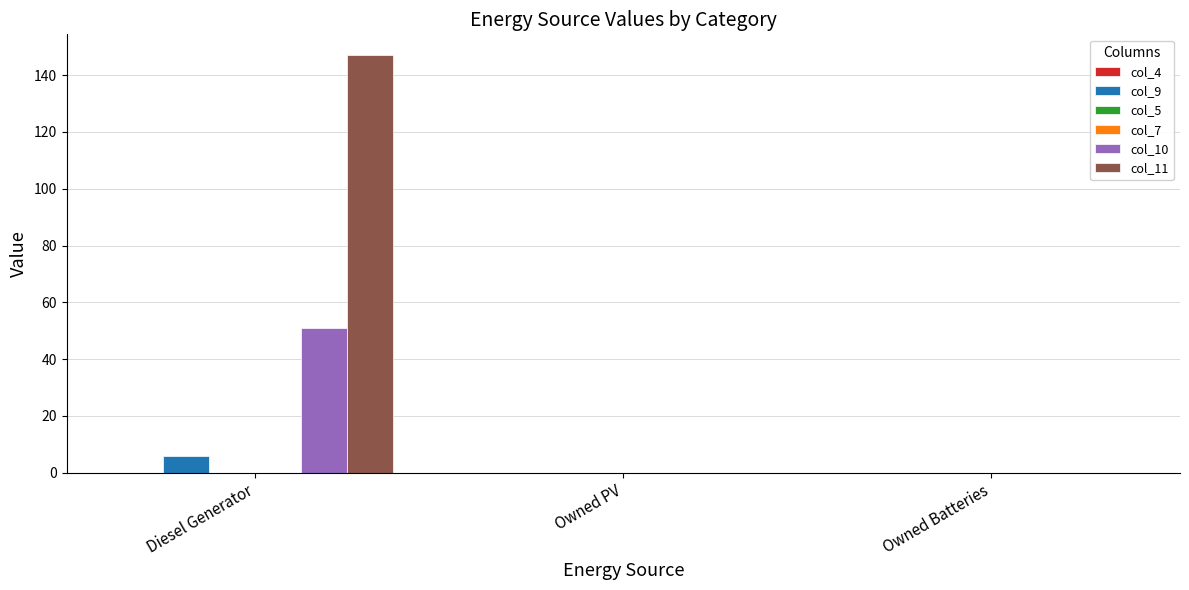

What is the greatest value displayed?

147.0